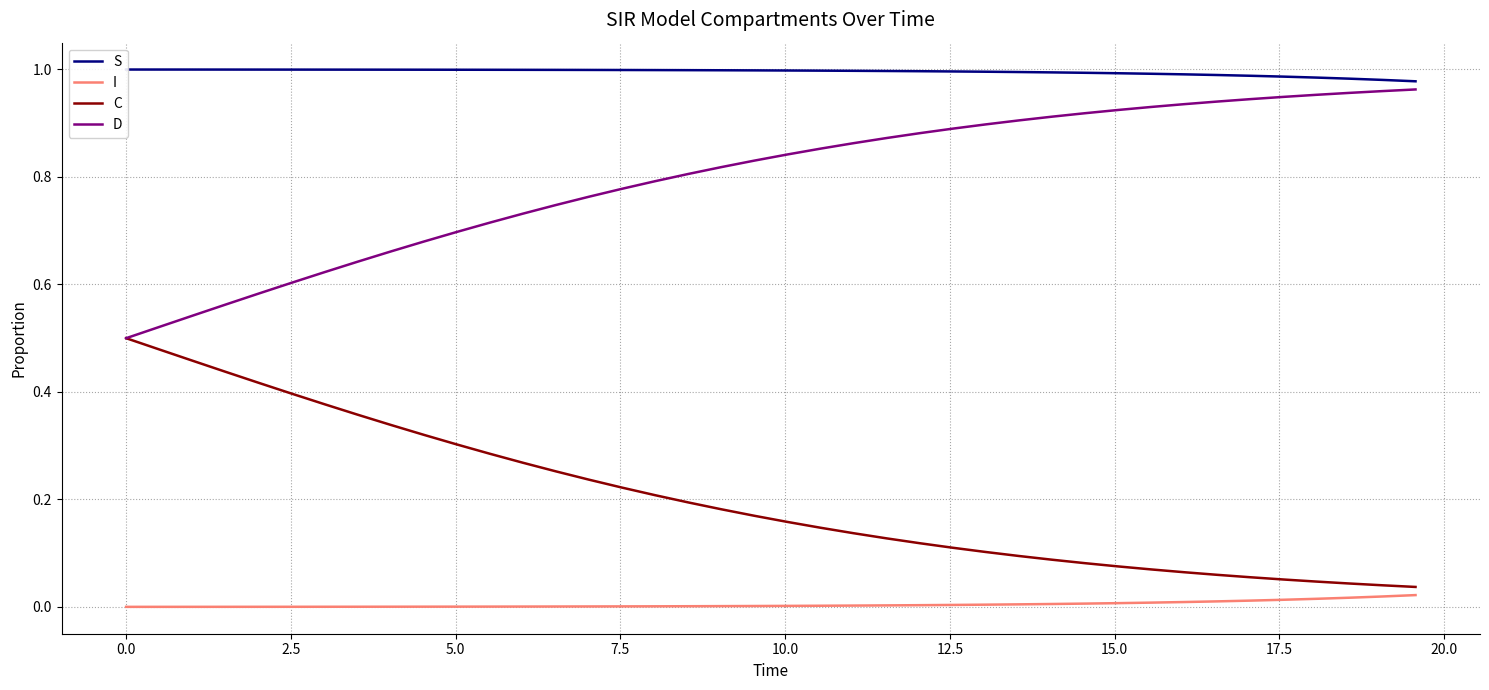

Rank the series by their average value, from lowest to highest.

I, C, D, S